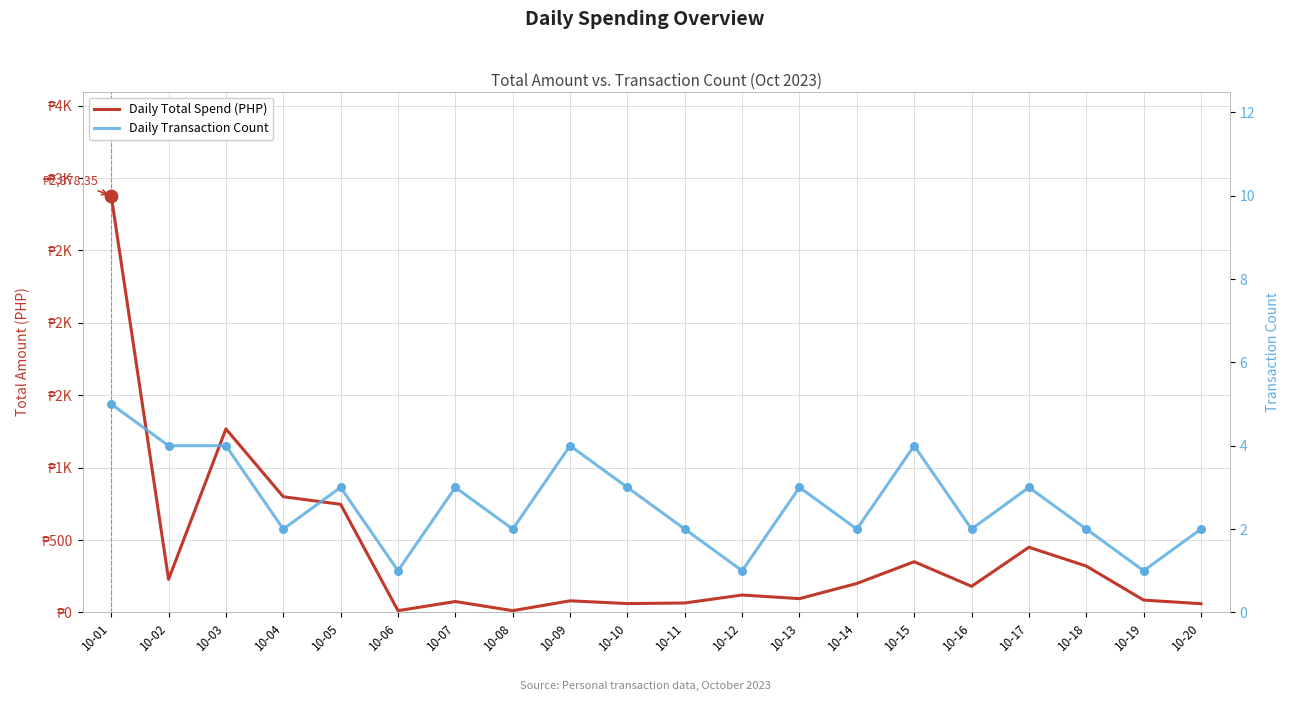

What are all the series names shown in the legend?

Daily Total Spend (PHP), Daily Transaction Count